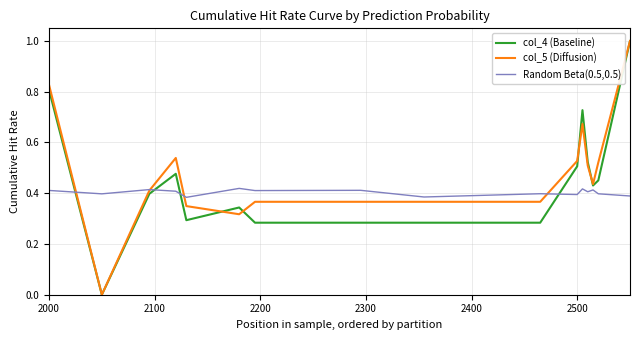

What is the greatest value displayed?

1.0